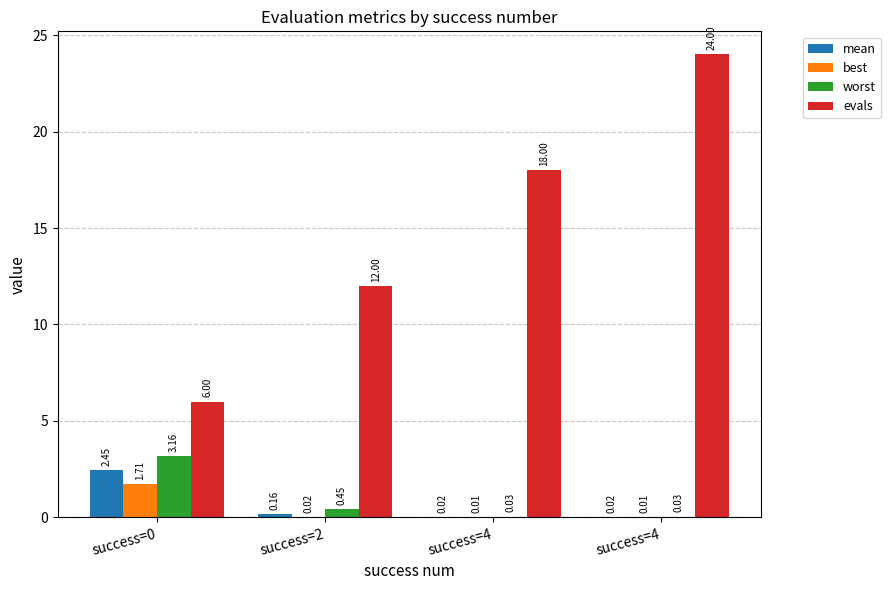

How many groups of bars are there?

4